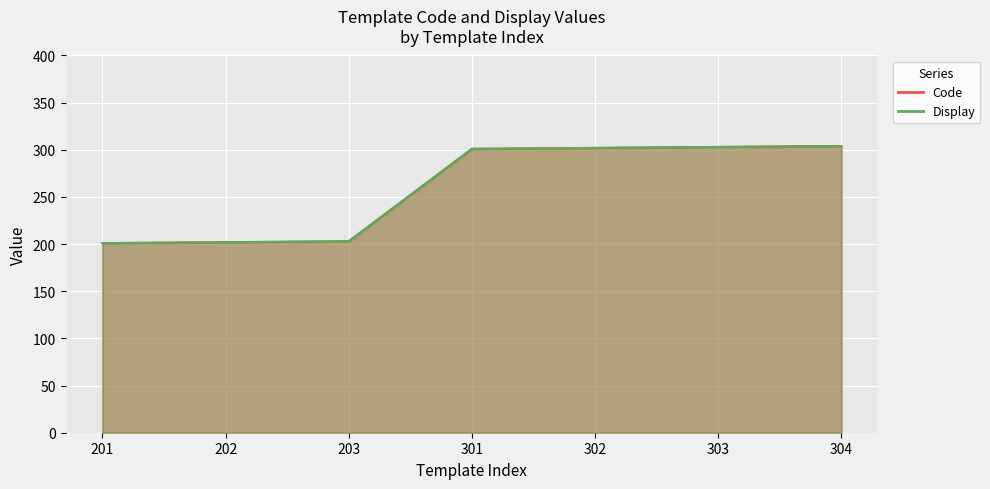

True or false: Code and Display intersect in this chart.

False